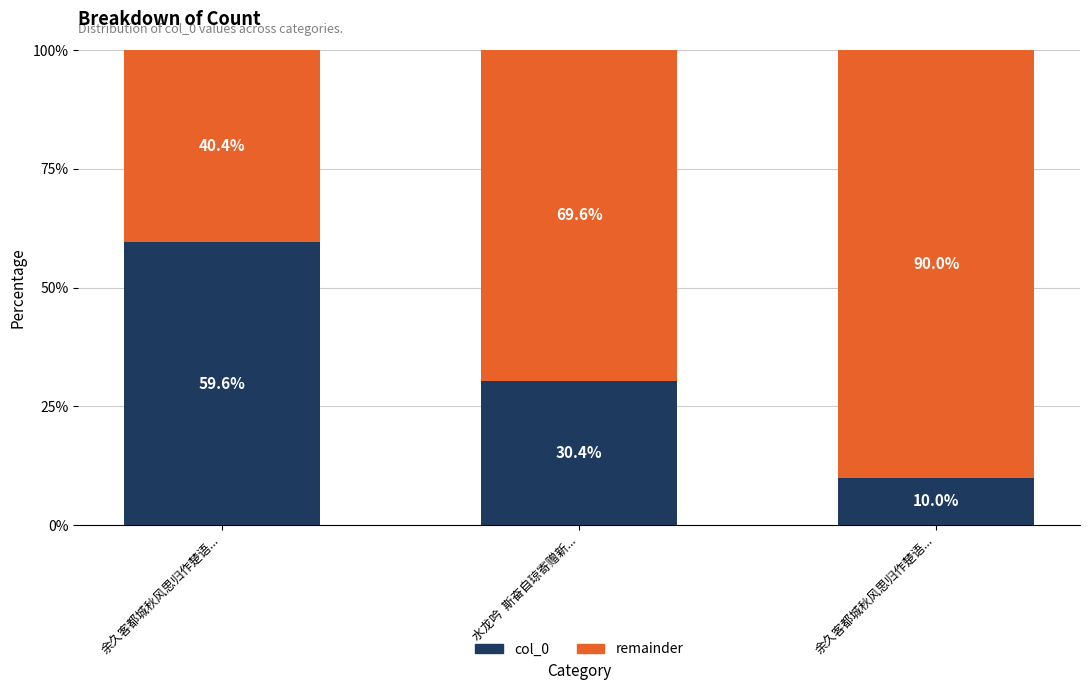

What is the difference between the col_0 values at 余久客都城秋风思归作楚语... and 余久客都城秋风思归作楚语...?

49.5